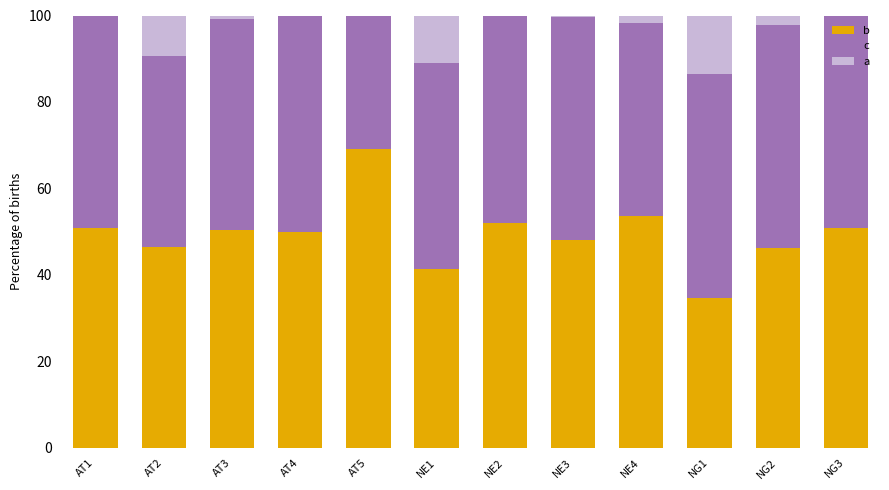

What is the total value across all series at NE2?

100.0